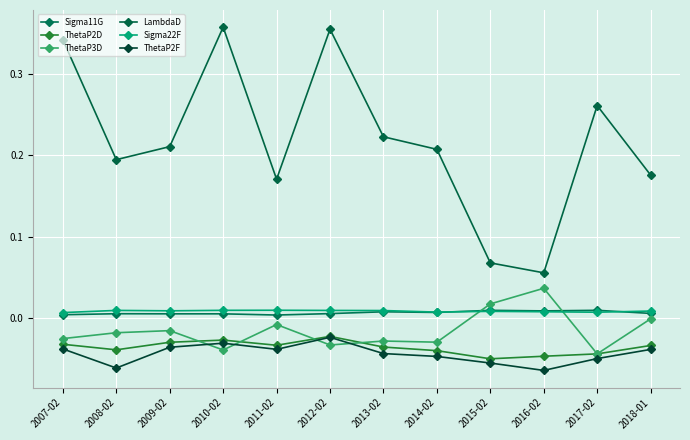

What is the sum of the ThetaP2F values at 2014-02 and 2012-02?

-0.1